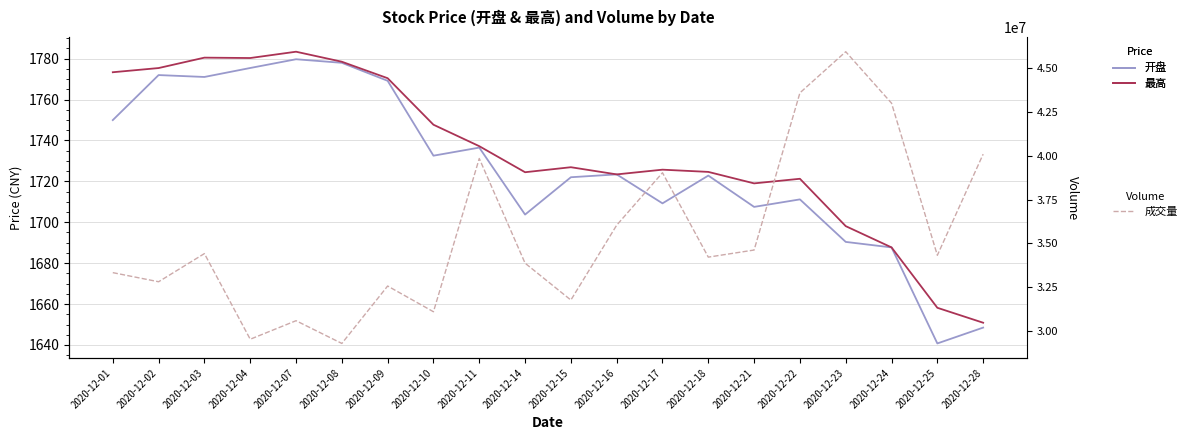

Count the number of data series in this chart.

3